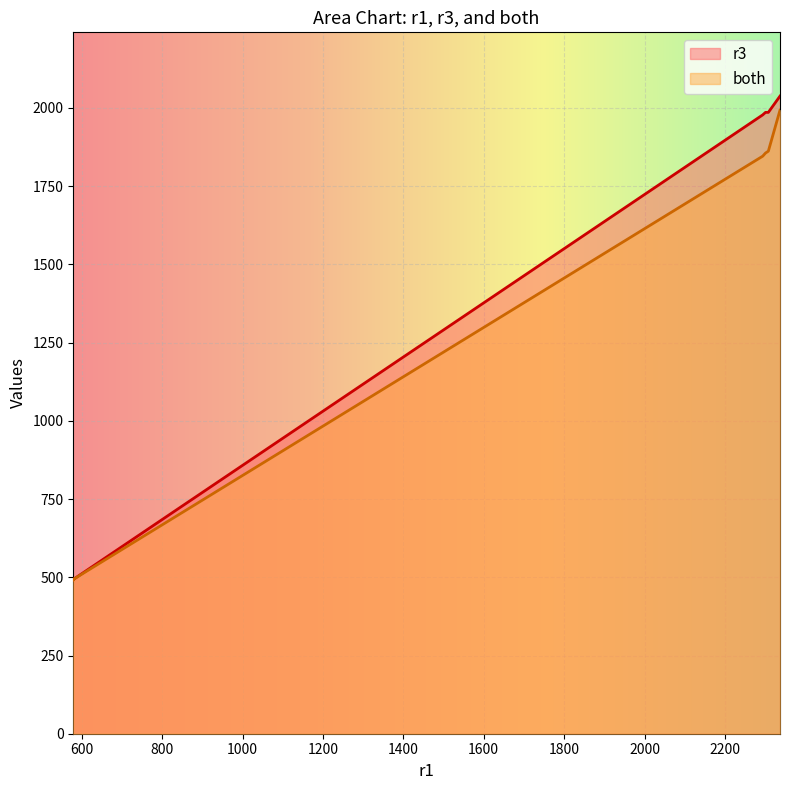

At how many categories does at least one series exceed 1892?

4